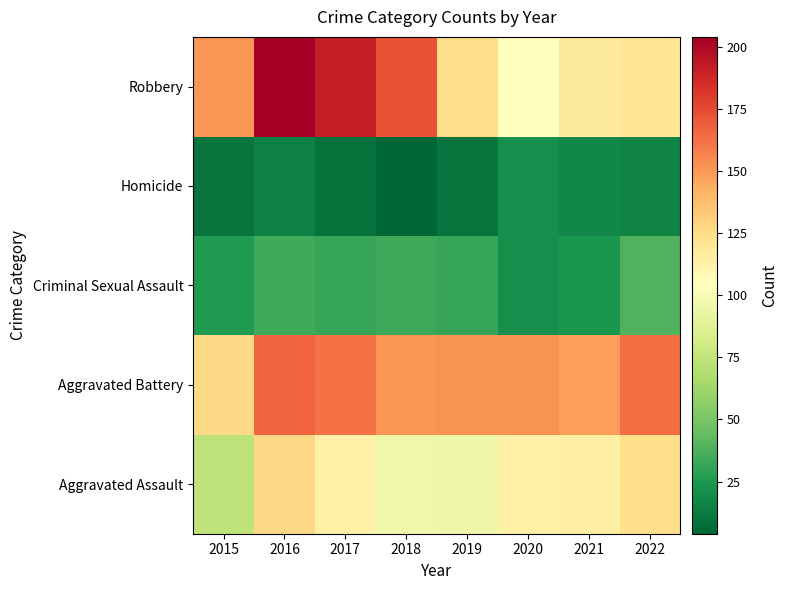

What is the total value across all series at 2021?

421